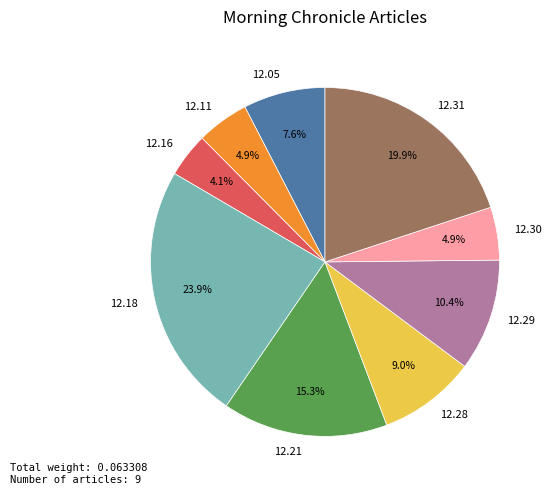

Is there any slice that represents more than half of the pie?

No